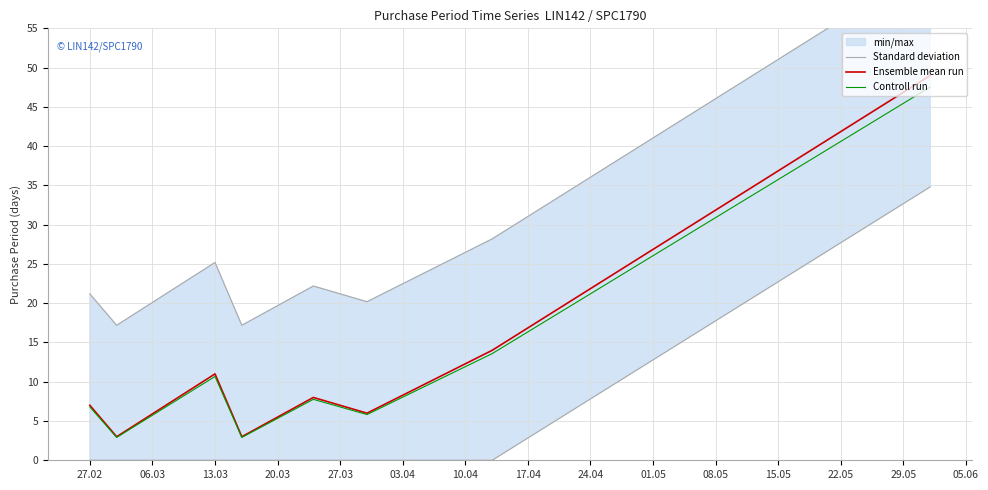

At which label does Ensemble mean run first exceed 8?

13.03